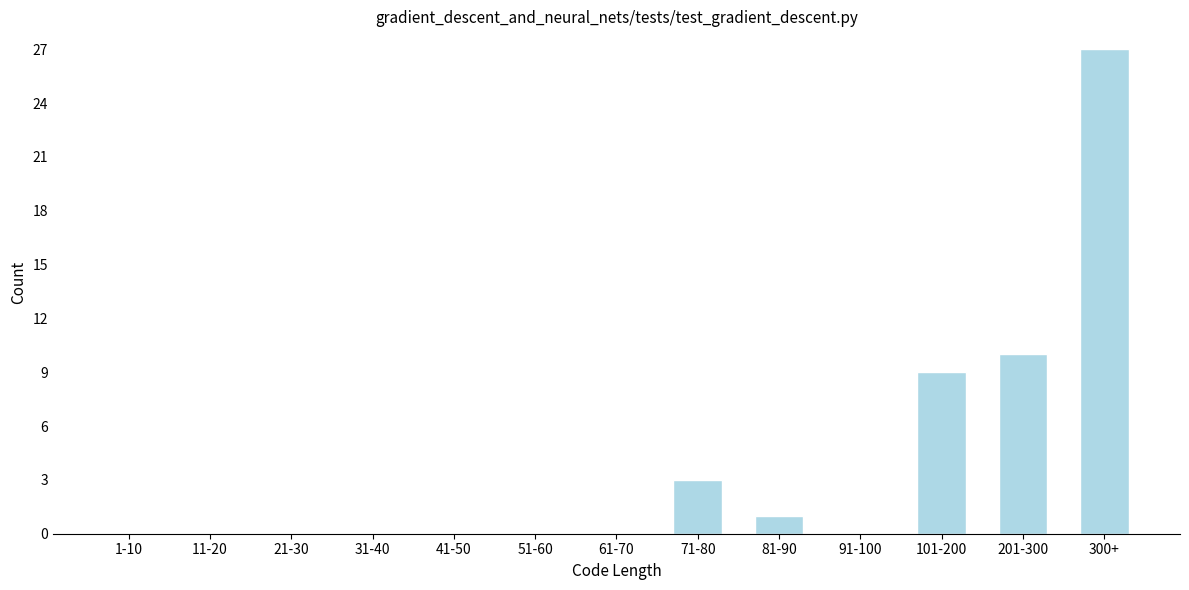

Reading left to right, extract all data points from this chart.

1-10=0	11-20=0	21-30=0	31-40=0	41-50=0	51-60=0	61-70=0	71-80=3	81-90=1	91-100=0	101-200=9	201-300=10	300+=27